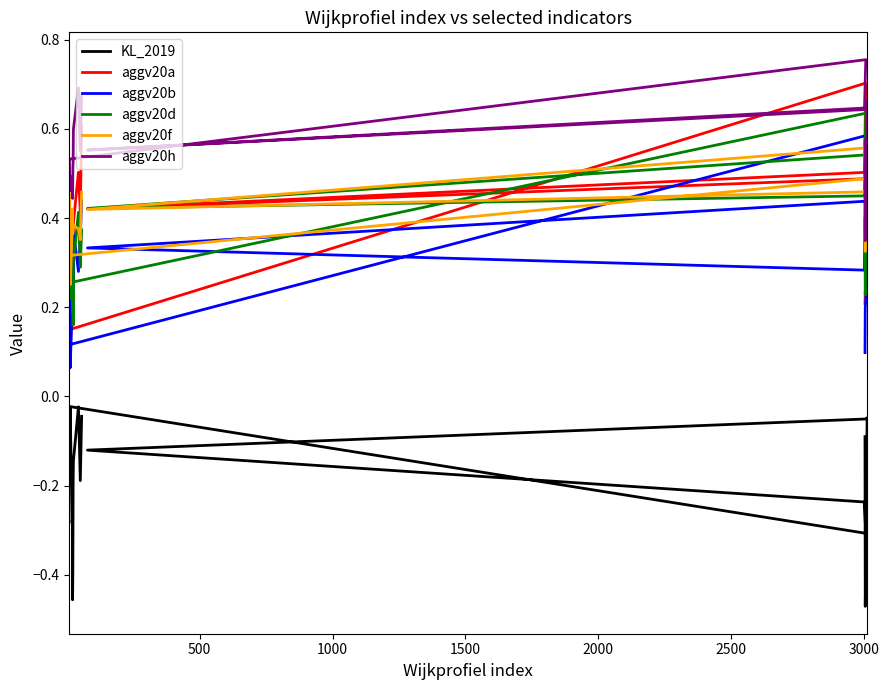

What is the sum of all aggv20a values?

6.9